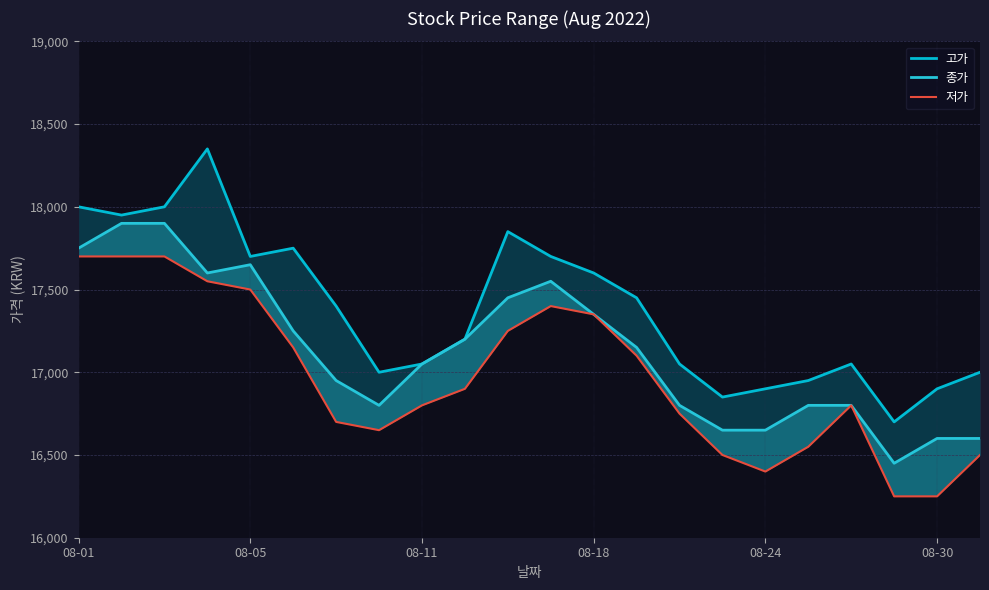

What are all the series names shown in the legend?

고가, 종가, 저가